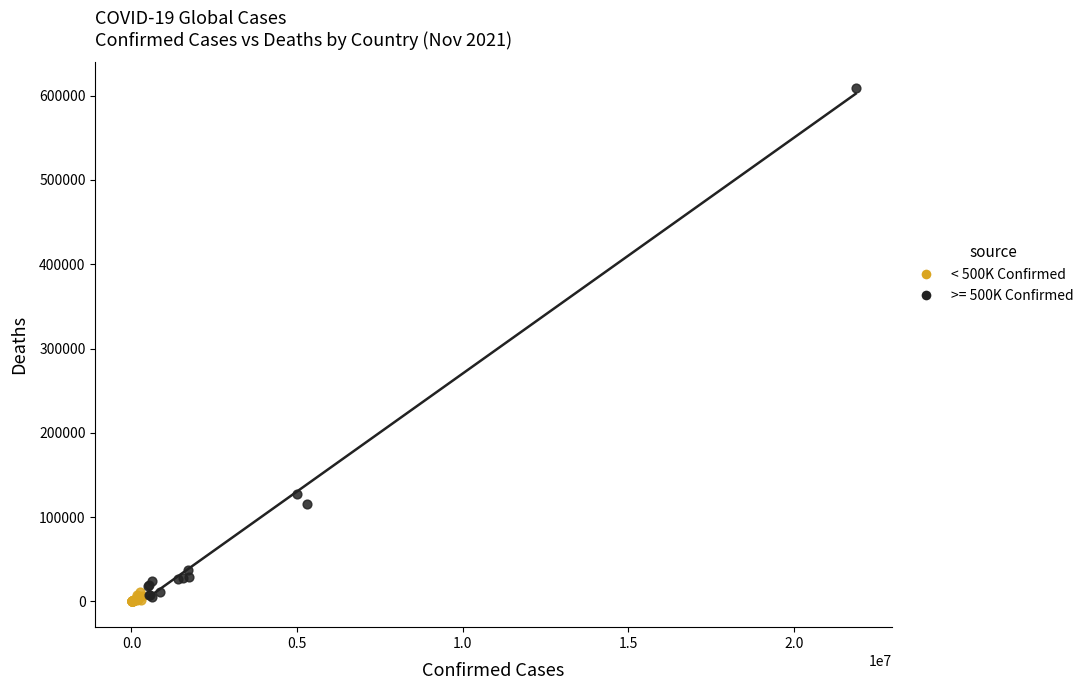

Which series has the largest Y range (max minus min)?

>= 500K Confirmed